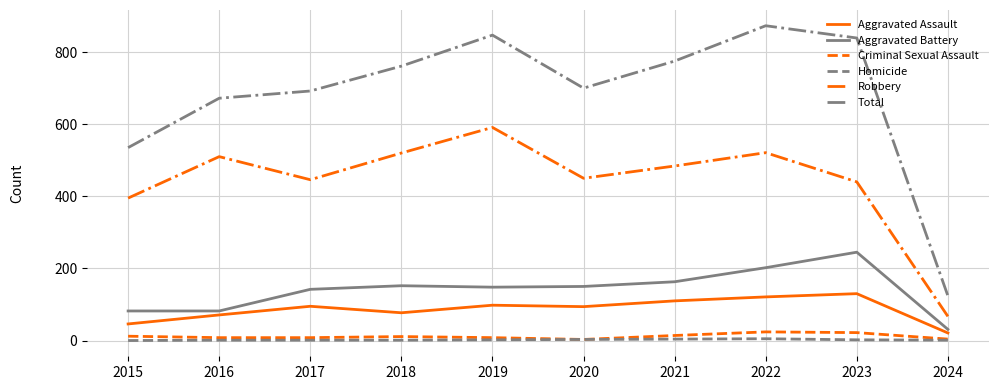

Which category has the highest value across all series?

2022